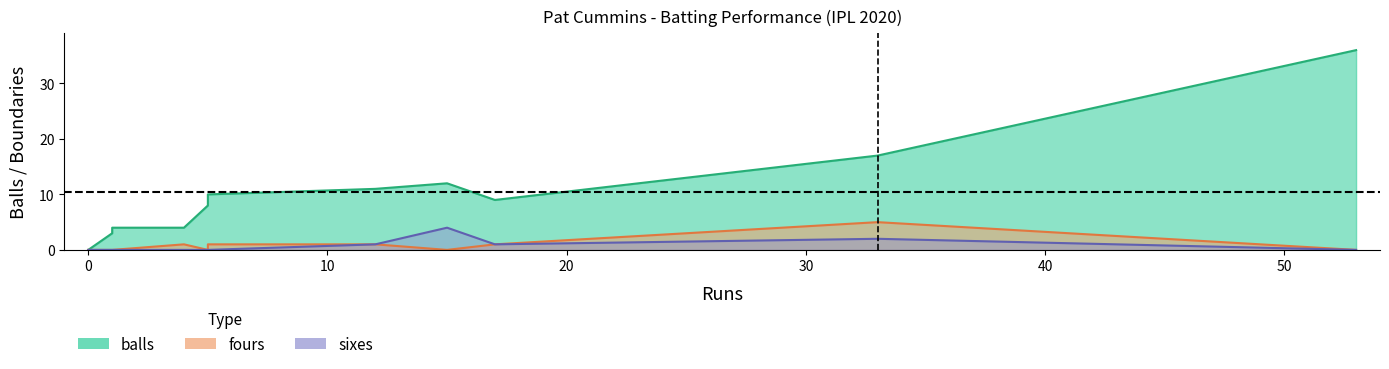

At how many categories does at least one series exceed 5?

7